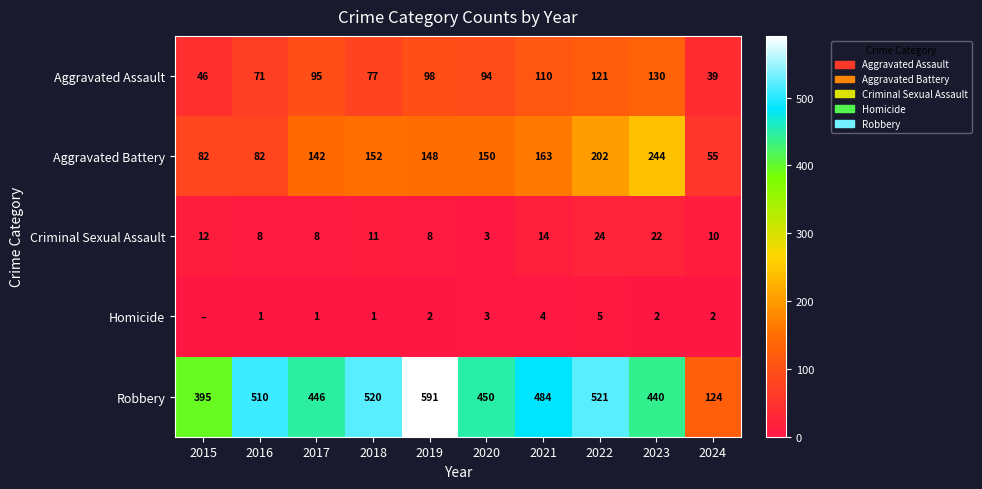

What is the minimum value for Criminal Sexual Assault?

3